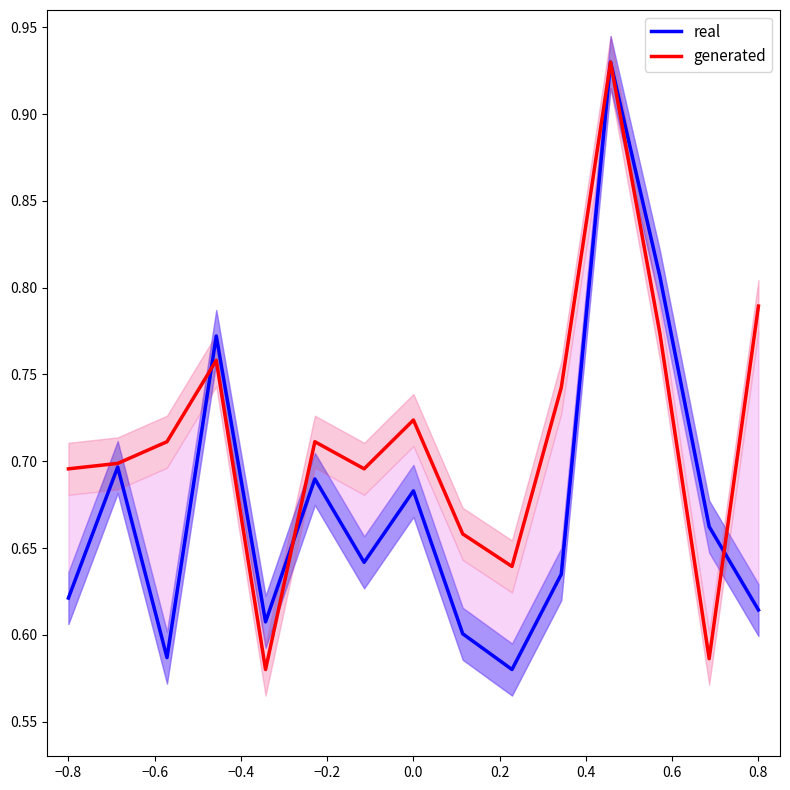

True or false: generated has a value of 0.5 at 0.8.

False